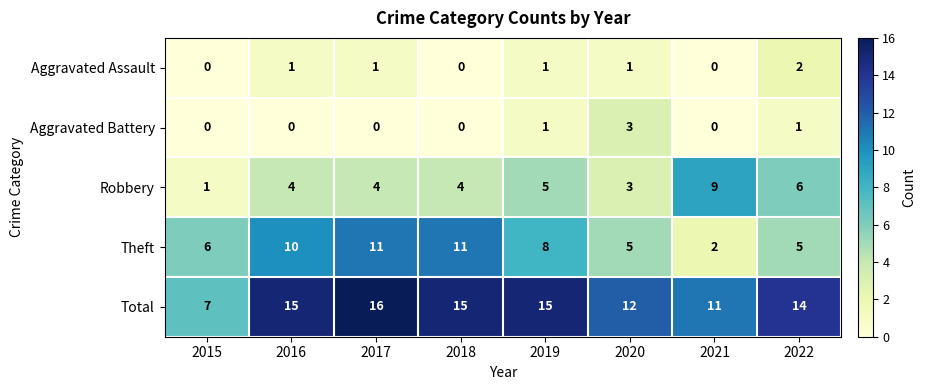

The Total series shows 23 at 2022. True or false?

False